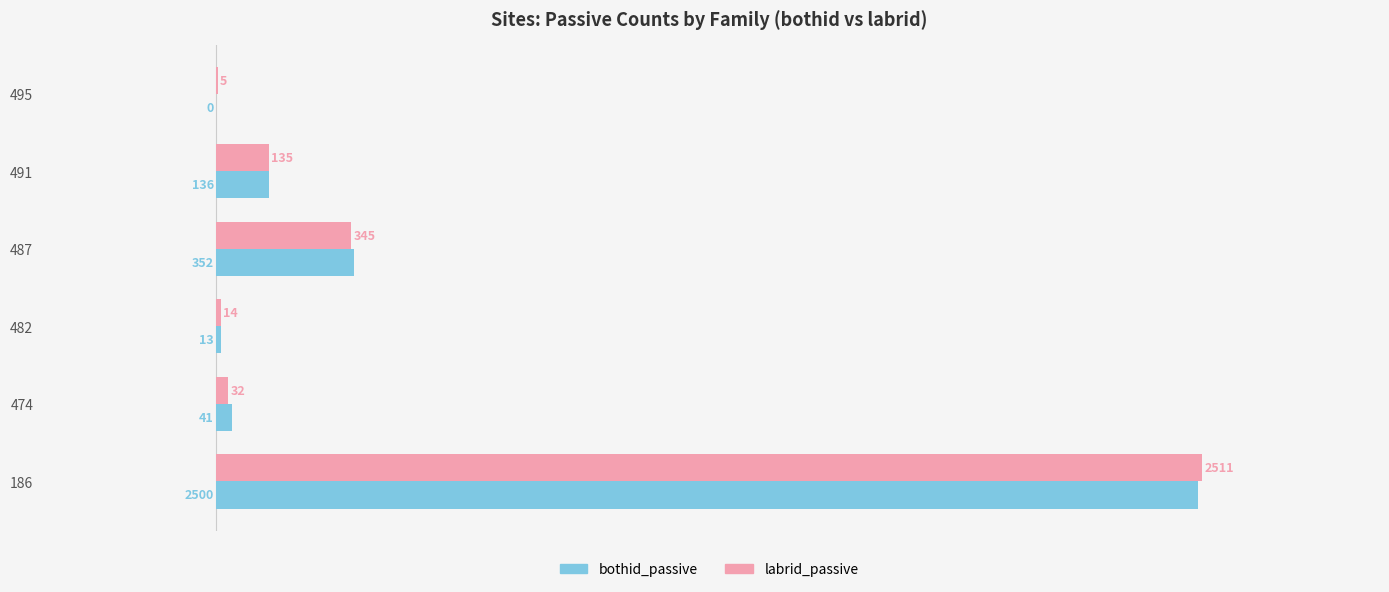

Is it true that bothid_passive equals 136 at 491?

True